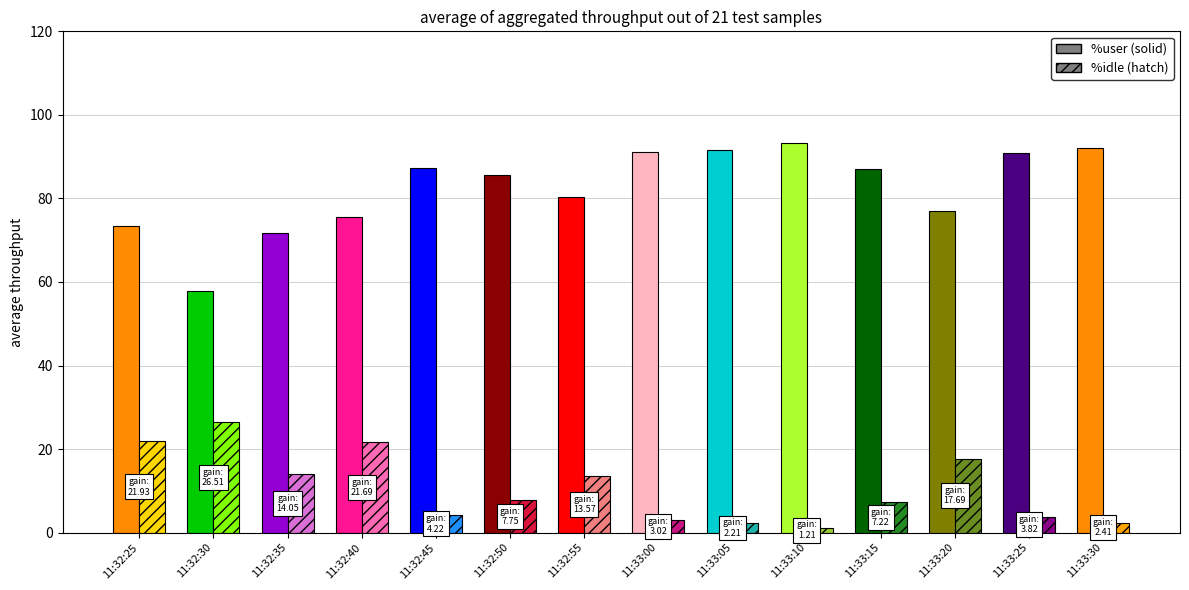

The %idle series shows 2.2 at 11:33:05. True or false?

True